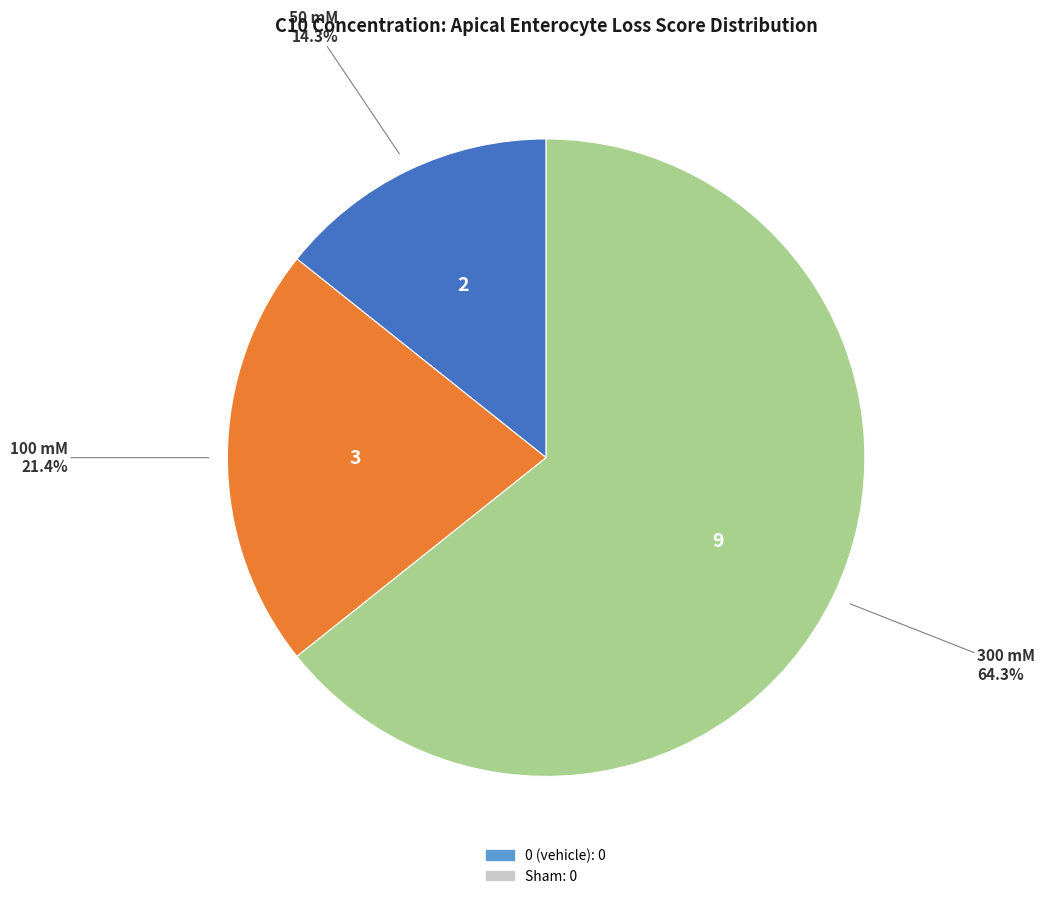

Is there a majority slice in this chart?

Yes